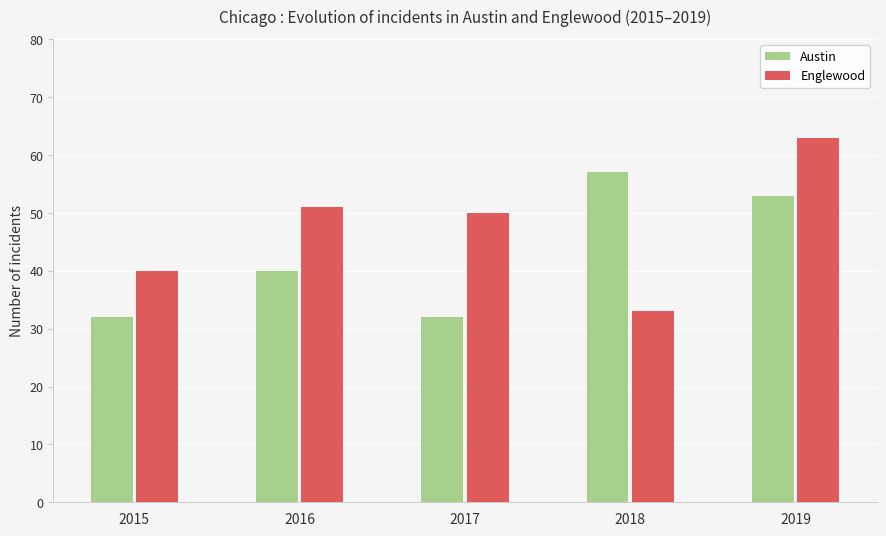

Which category has the lowest value in the Englewood series?

2018